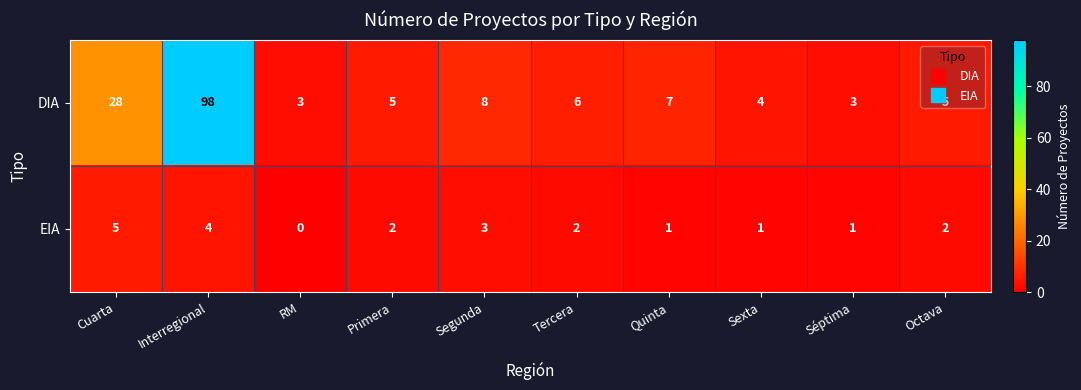

Count the number of categories in the chart.

10